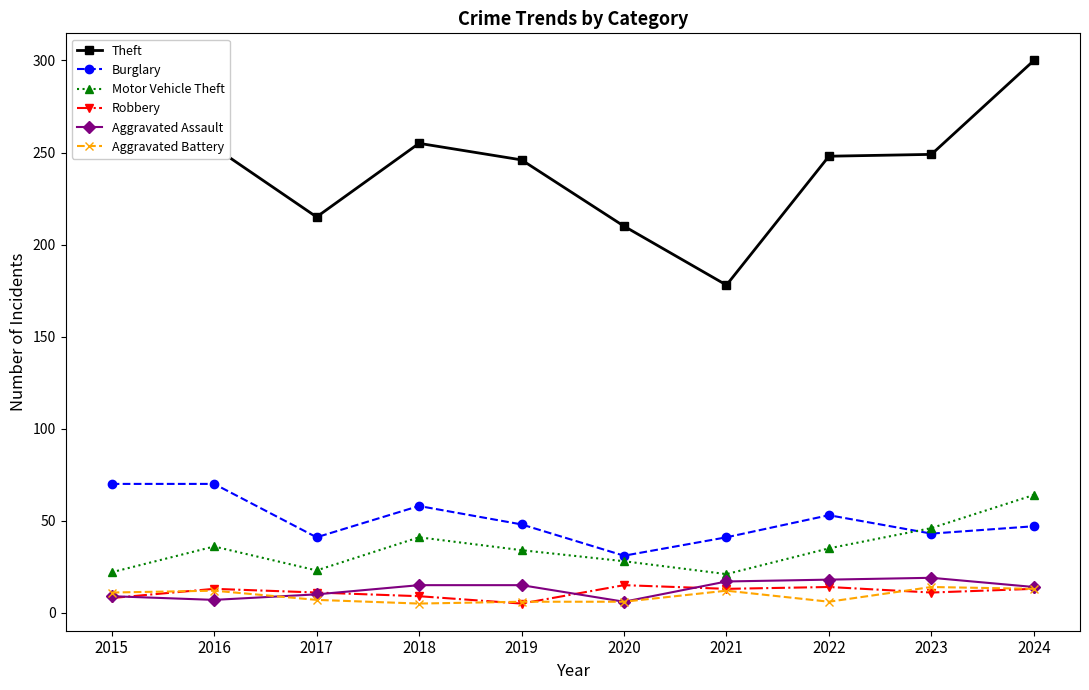

True or false: Motor Vehicle Theft and Theft intersect in this chart.

False